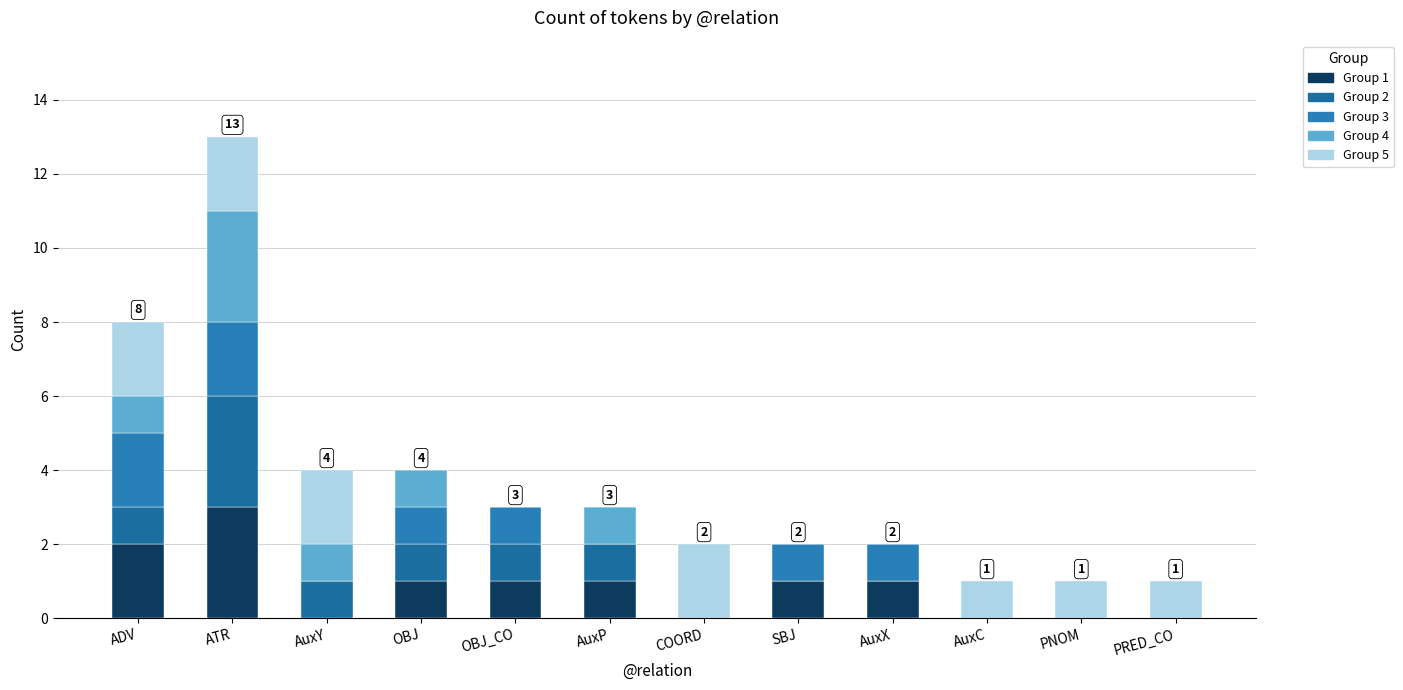

What is the average value of the Group 5 series?

1